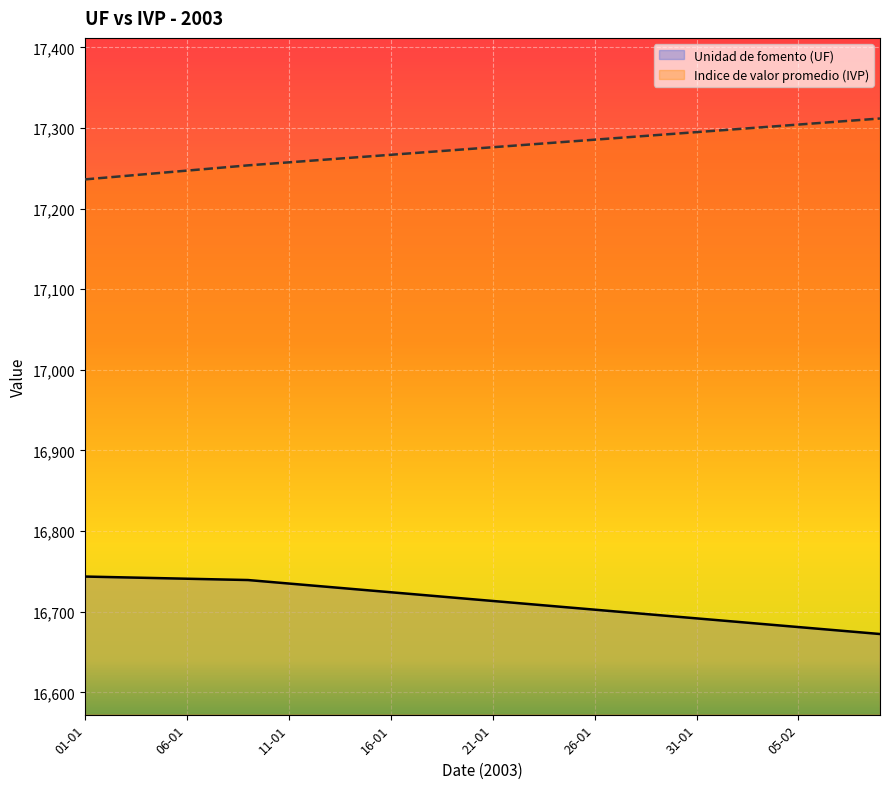

Between 08-02 and 29-01, which is larger?

29-01